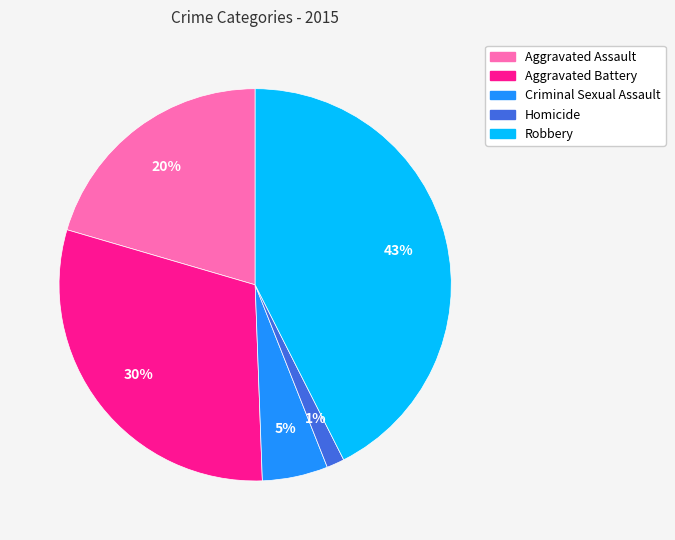

To the nearest percent, what is the average slice percentage?

20%